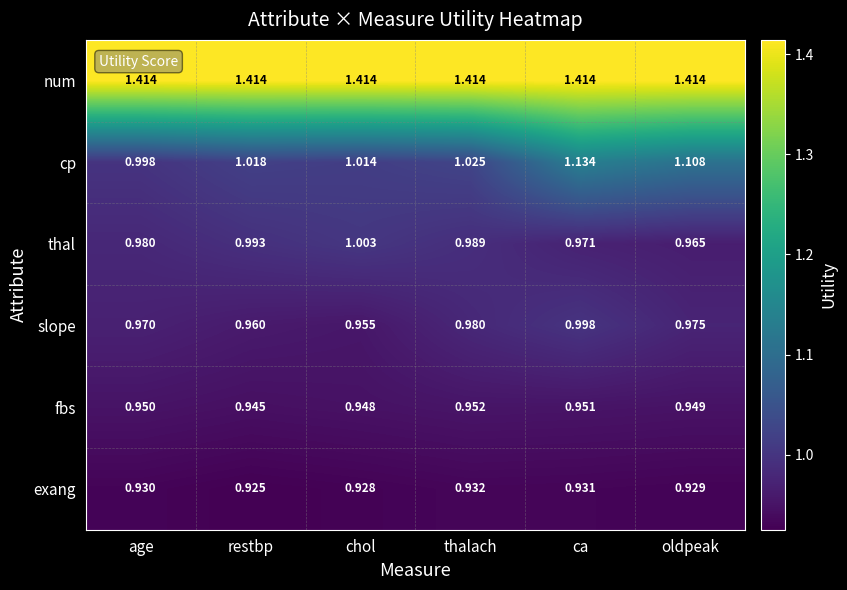

What is the total value across all series at restbp?

6.3